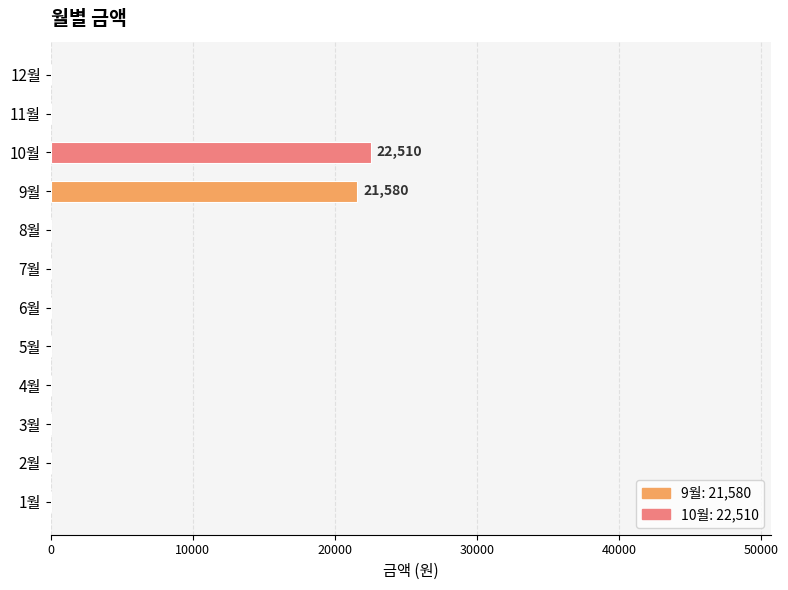

Is it true that the value at 7월 is -9928?

False